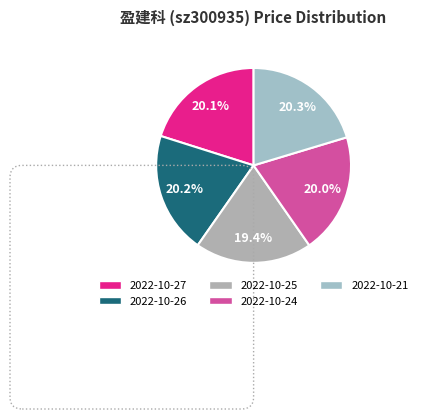

Does any single category account for the majority?

No